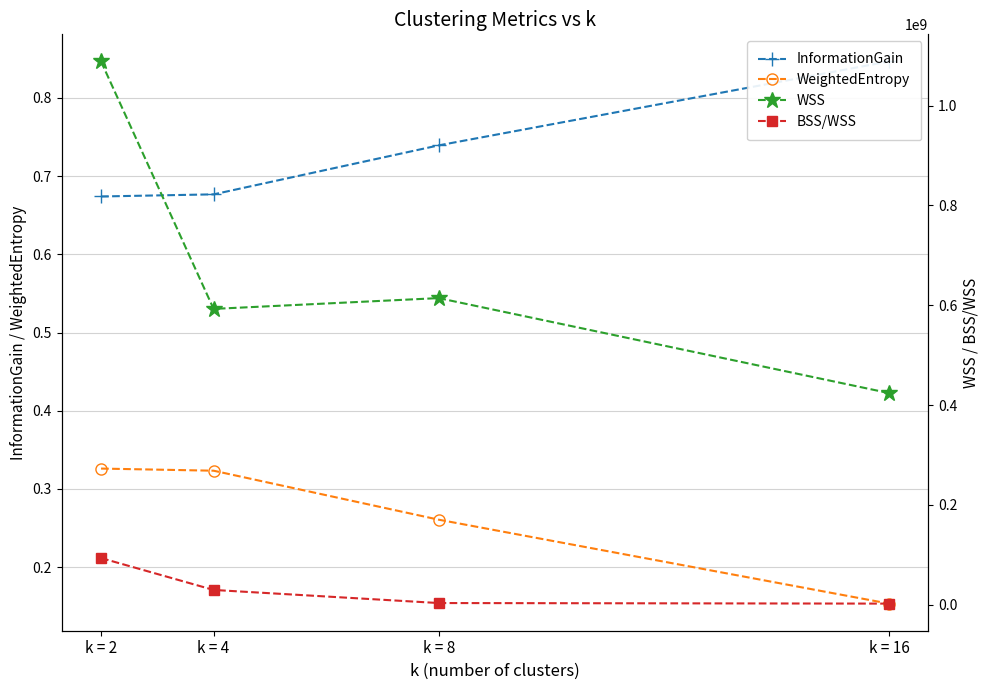

Is the value of WSS at k = 8 greater than the value of WeightedEntropy at k = 8?

Yes